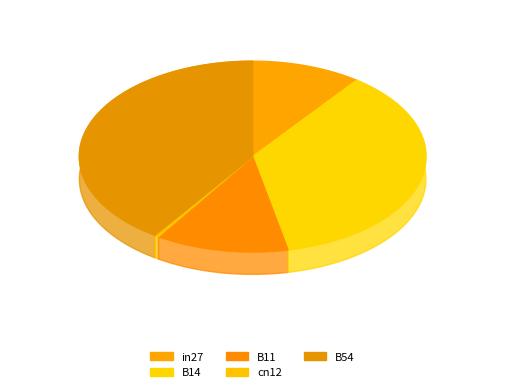

Which has a higher value, B11 or in27?

B11